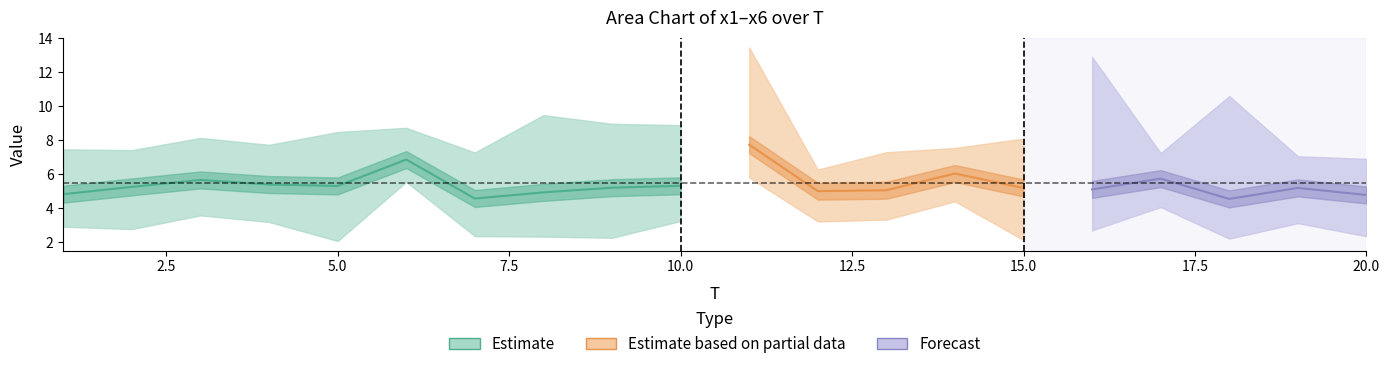

How many data points in x6 are above 4?

13